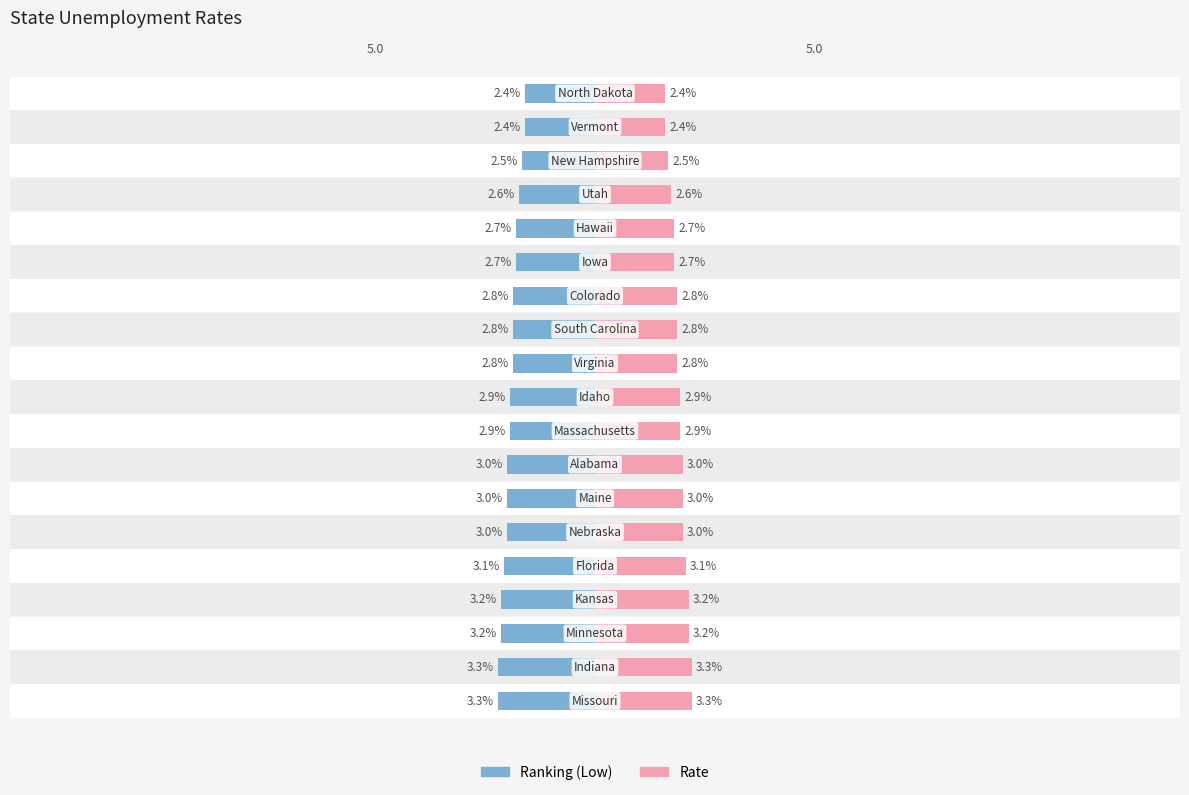

Which series has the largest total across all categories?

Rate (Left)